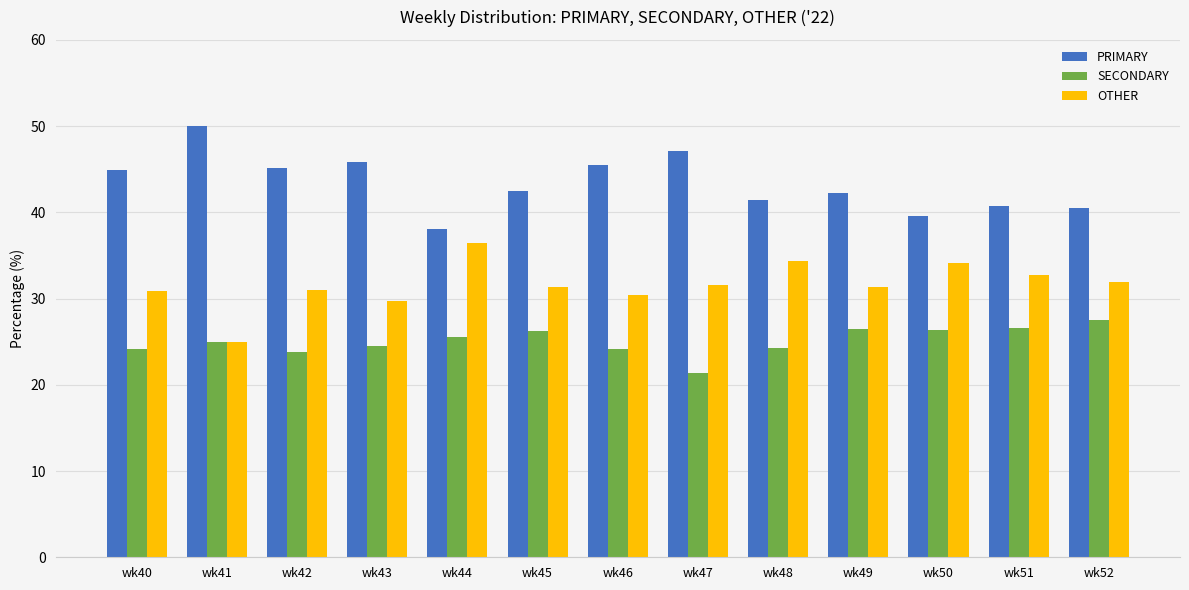

What is the maximum value for SECONDARY?

27.5